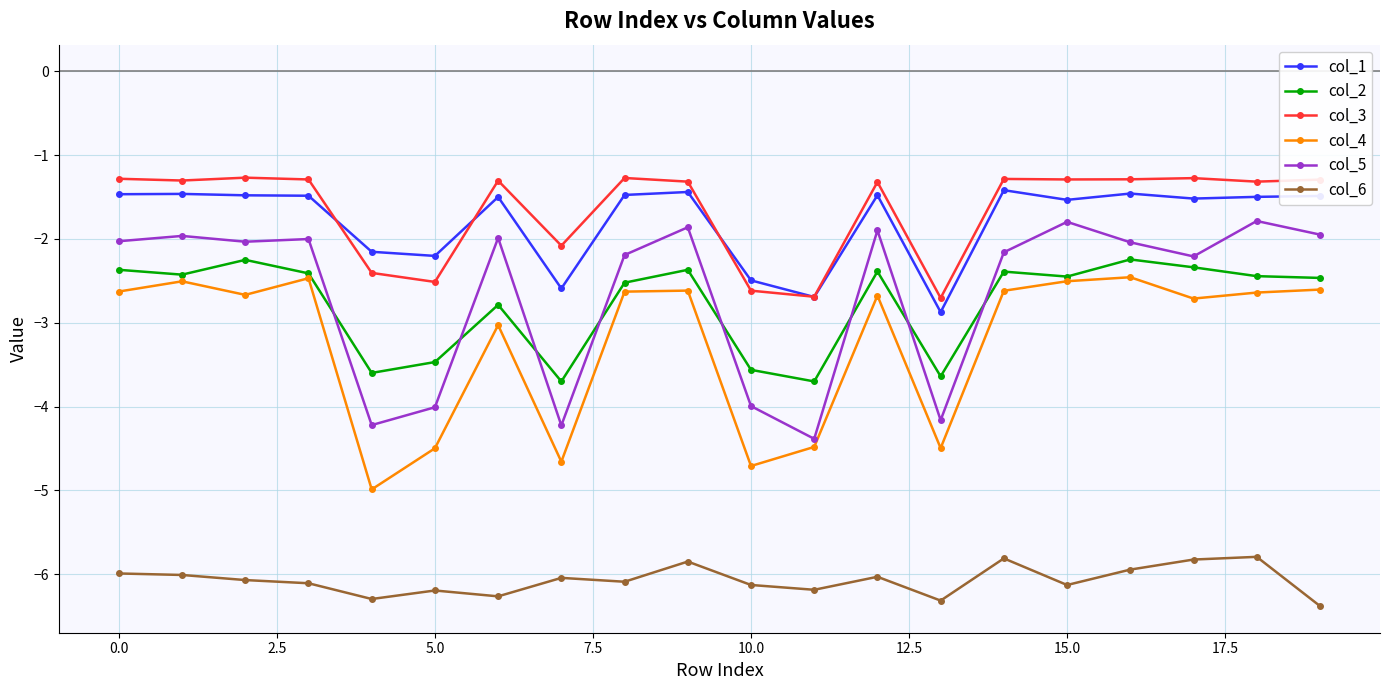

What is the average value of the col_4 series?

-3.2